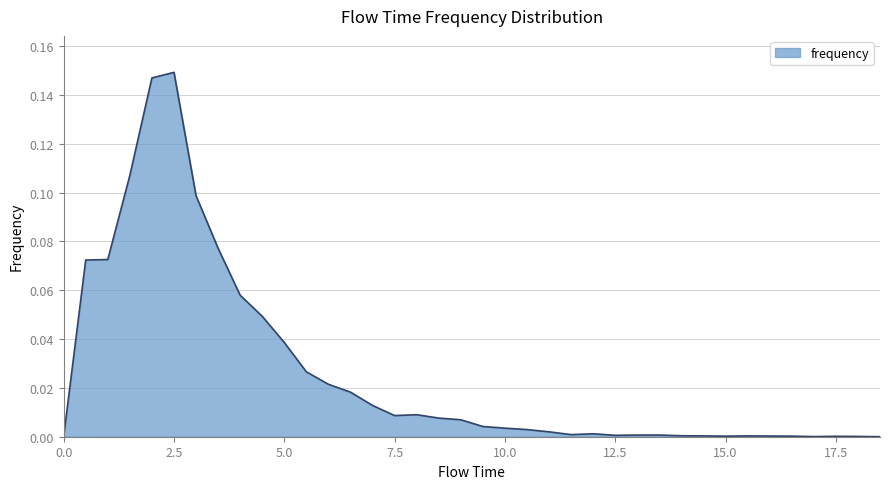

What is the difference between the maximum and minimum values?

0.1